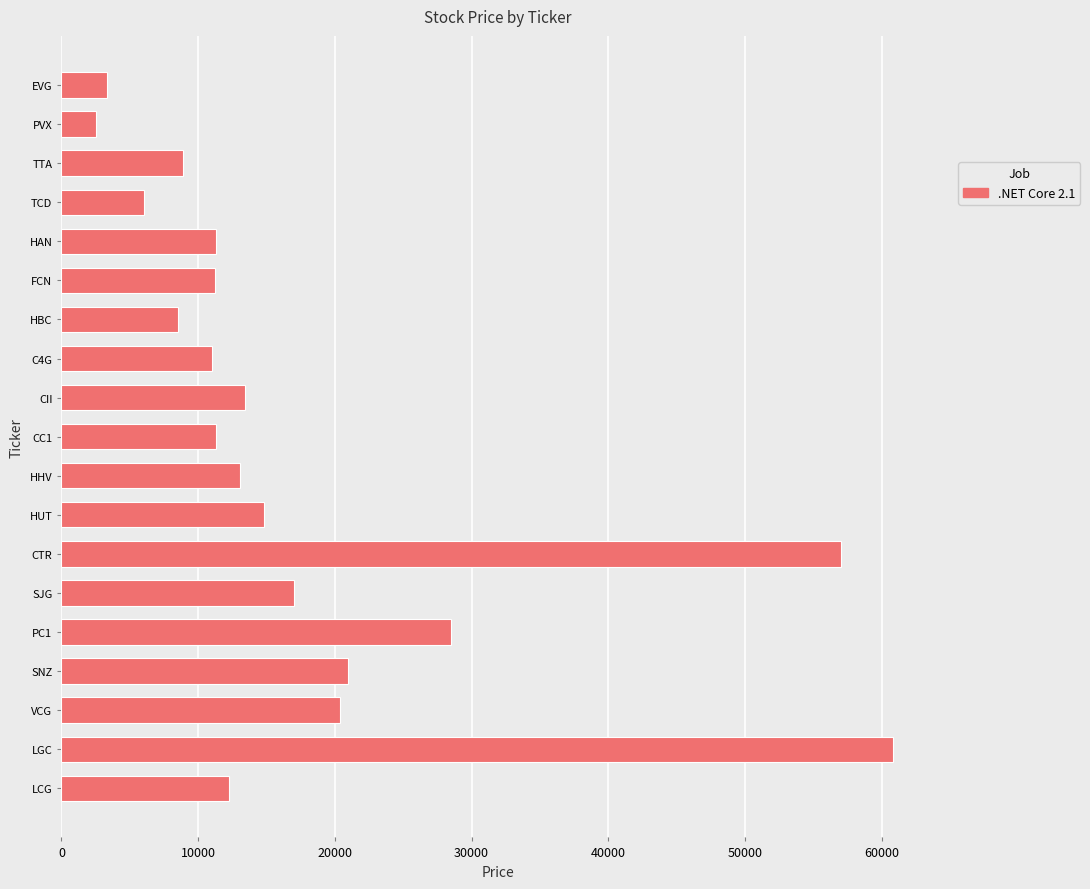

How many values are below 12250?

9